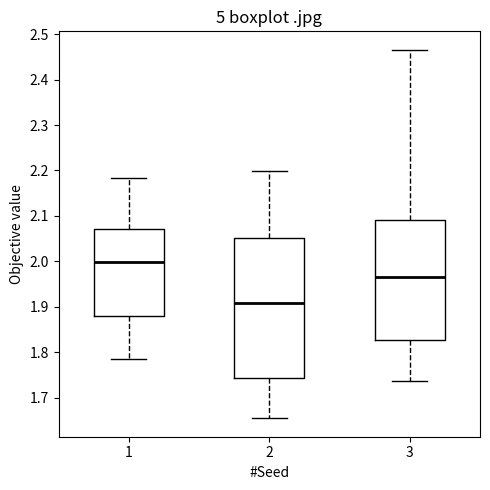

Which box has the highest median line?

1